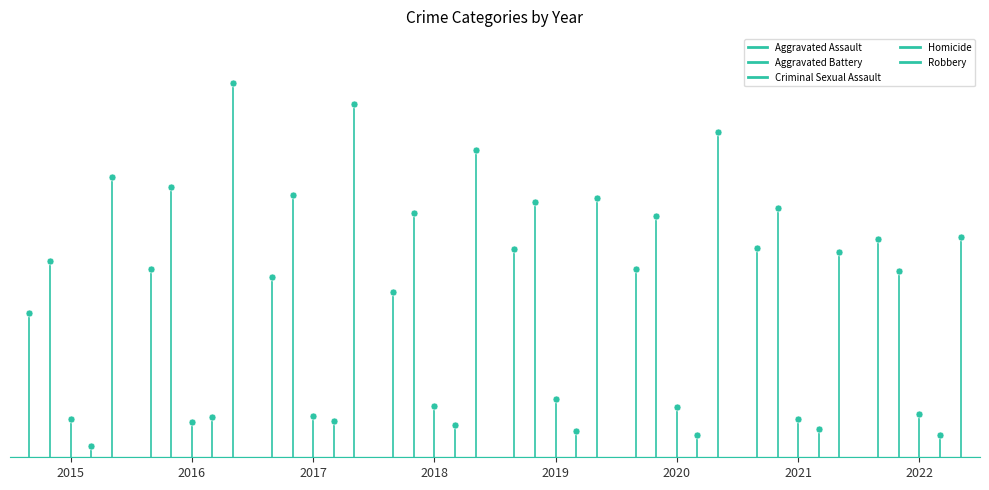

How many positive values does the Aggravated Battery series have?

1